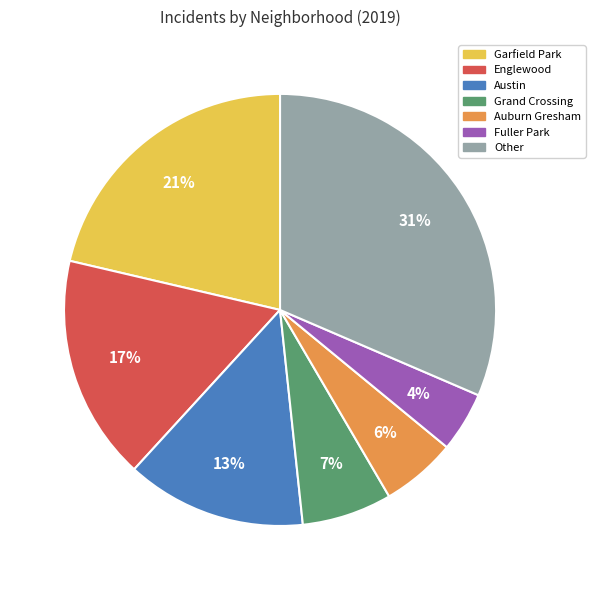

How many segments does this pie chart have?

7